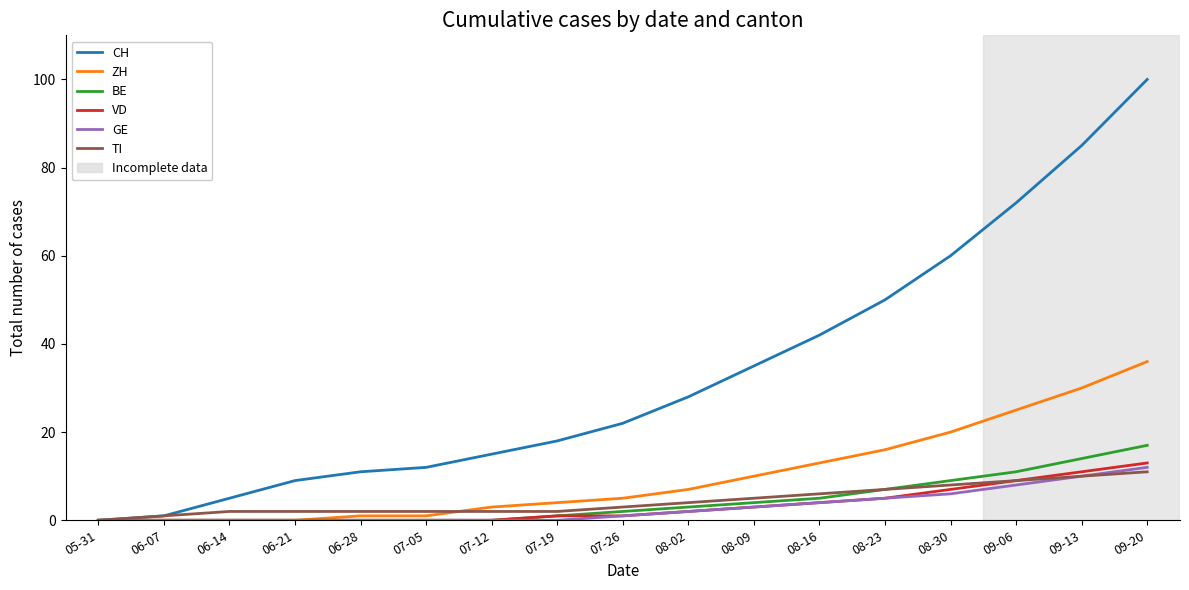

Which series has the largest total across all categories?

CH